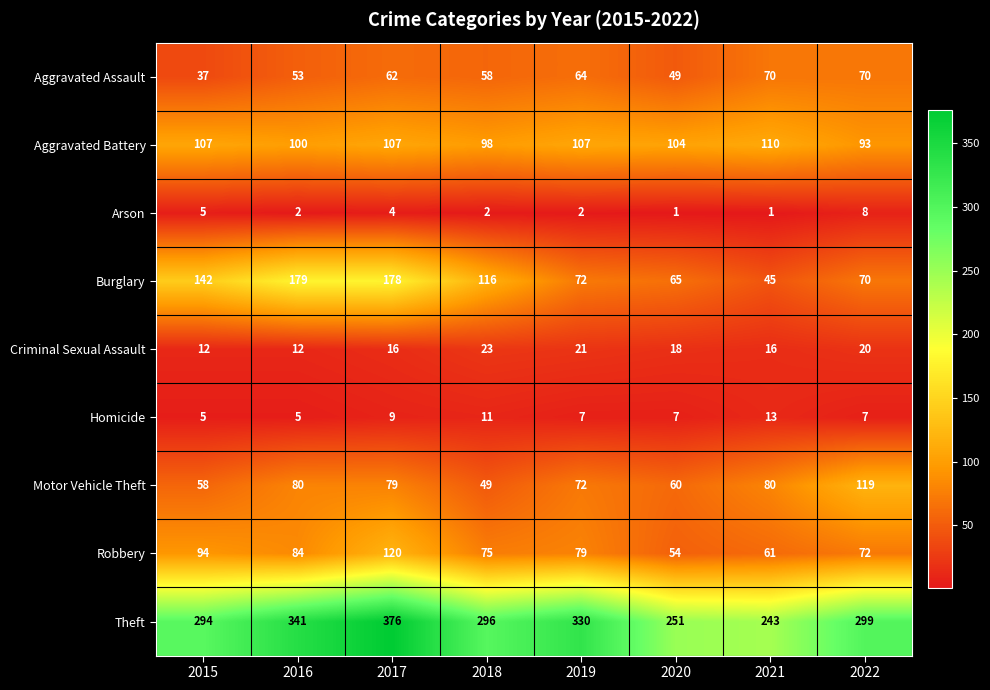

Rank the series by their maximum value, from lowest to highest.

Arson, Homicide, Criminal Sexual Assault, Aggravated Assault, Aggravated Battery, Motor Vehicle Theft, Robbery, Burglary, Theft